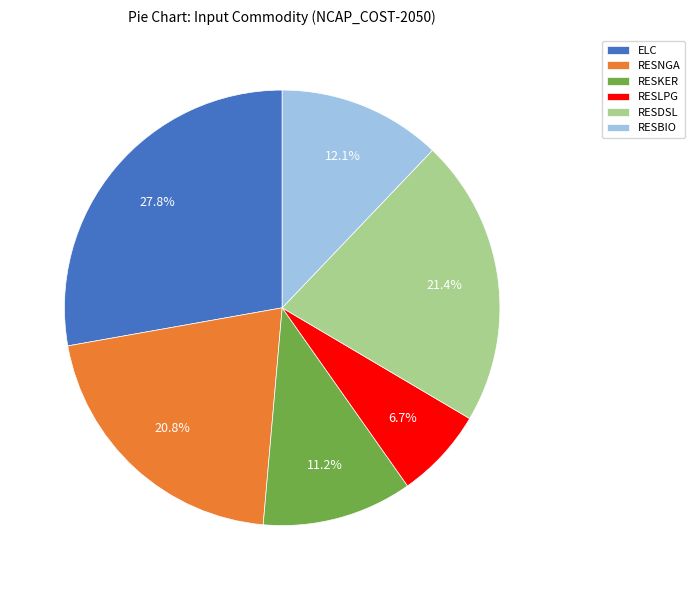

Which category has the biggest portion of the pie?

ELC